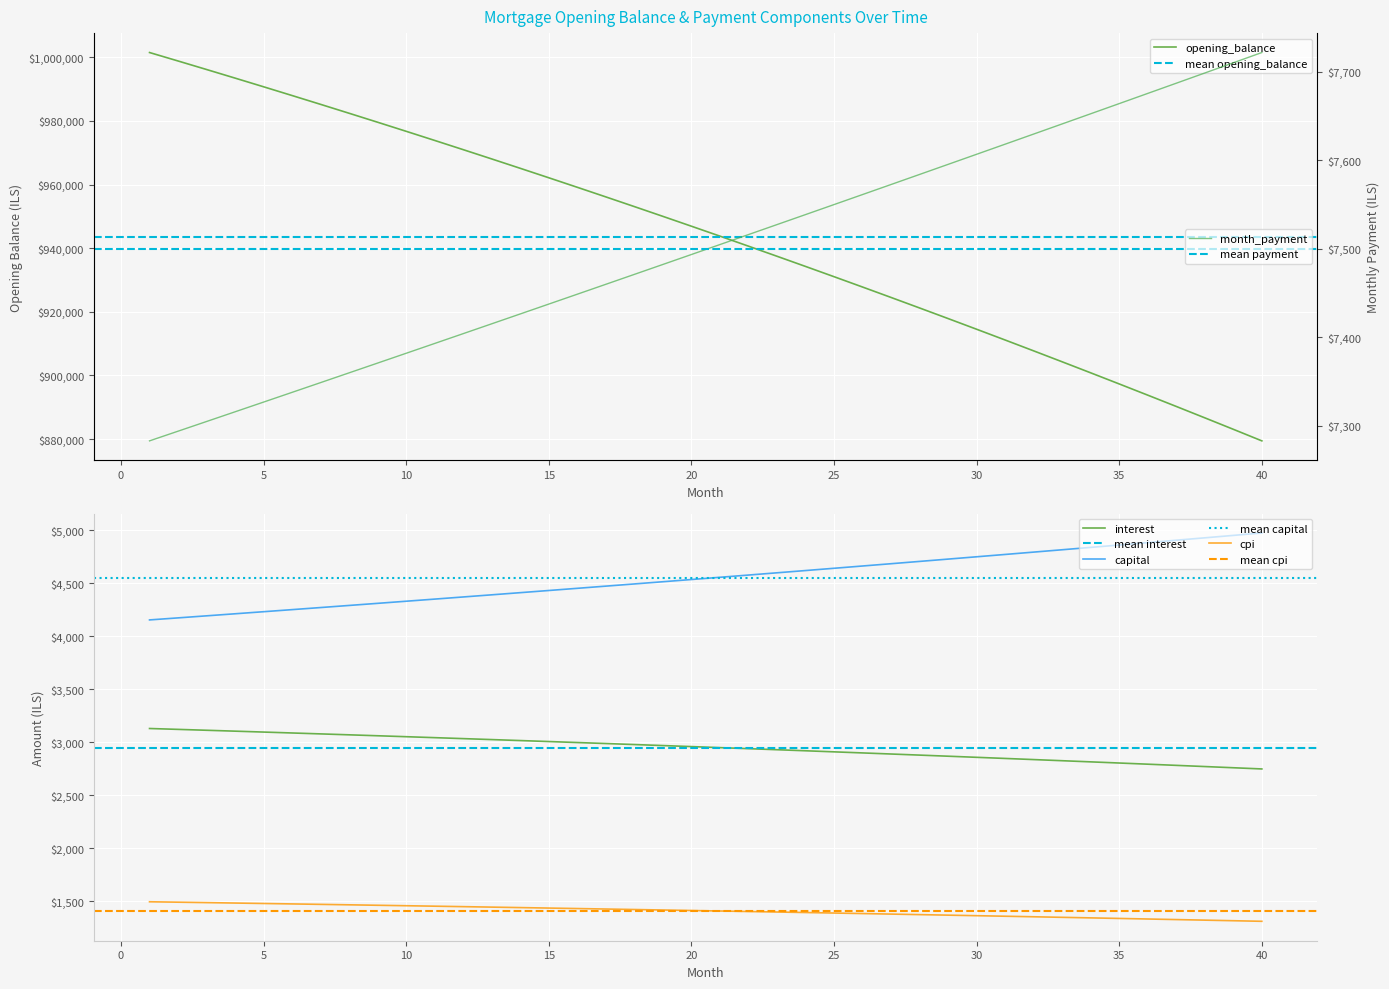

Is the value of month_payment at 28 greater than the value of cpi at 14?

Yes